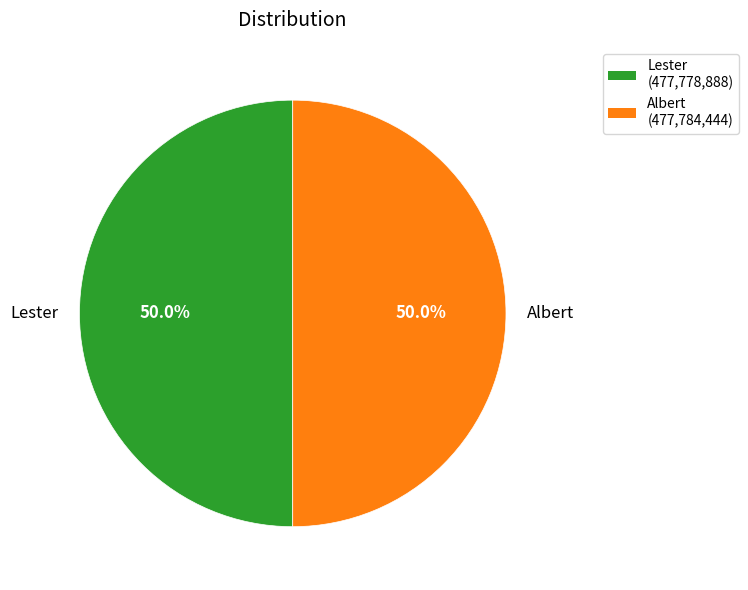

What percentage do Lester and Albert together represent?

100.0%